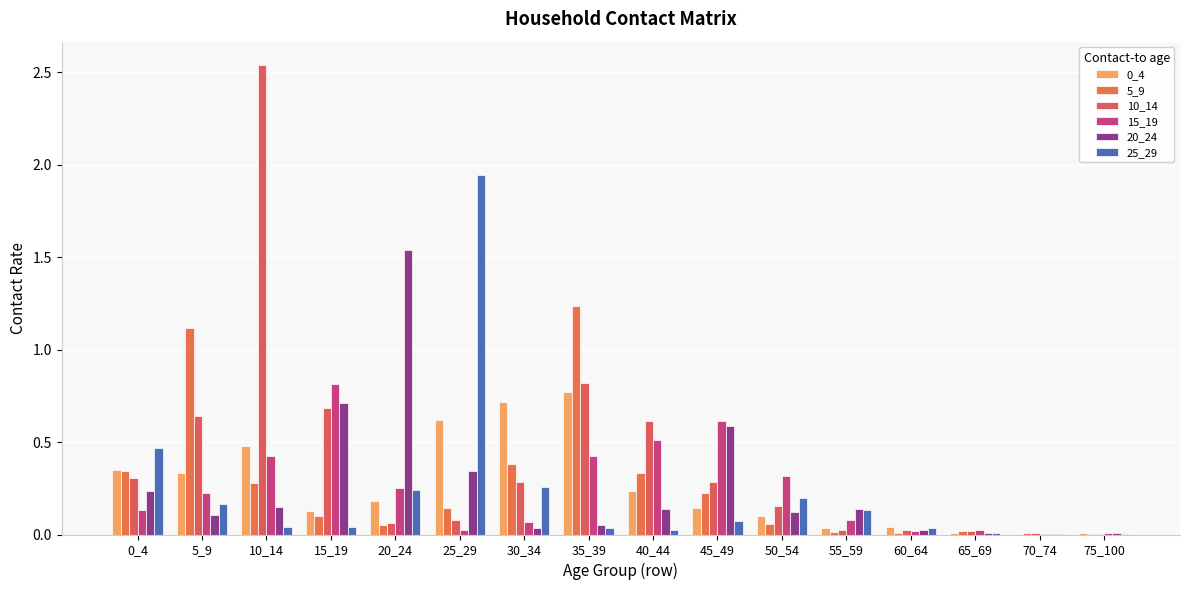

Does the chart contain stacked bars?

No